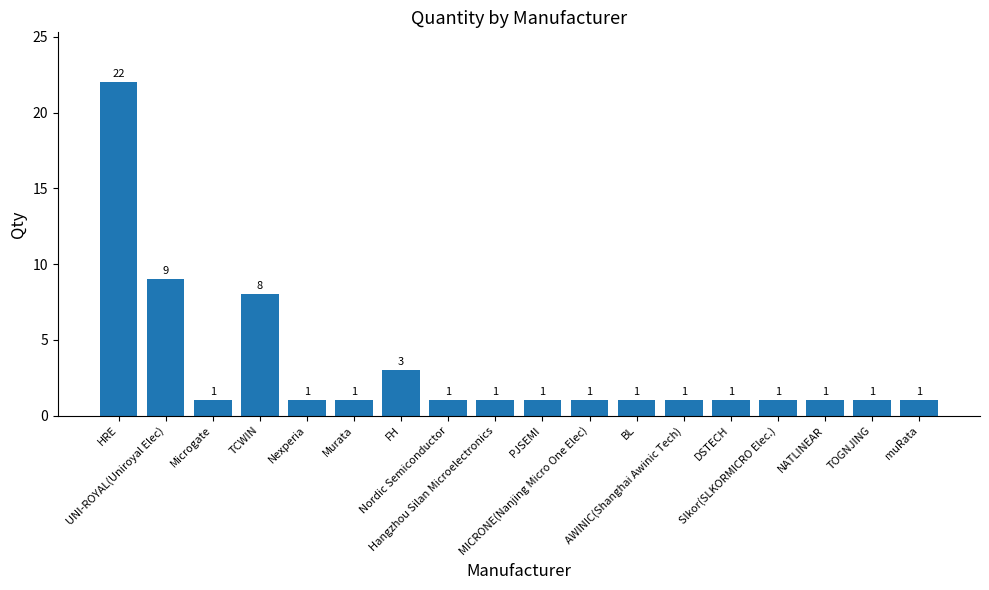

How many bars are there in total?

18